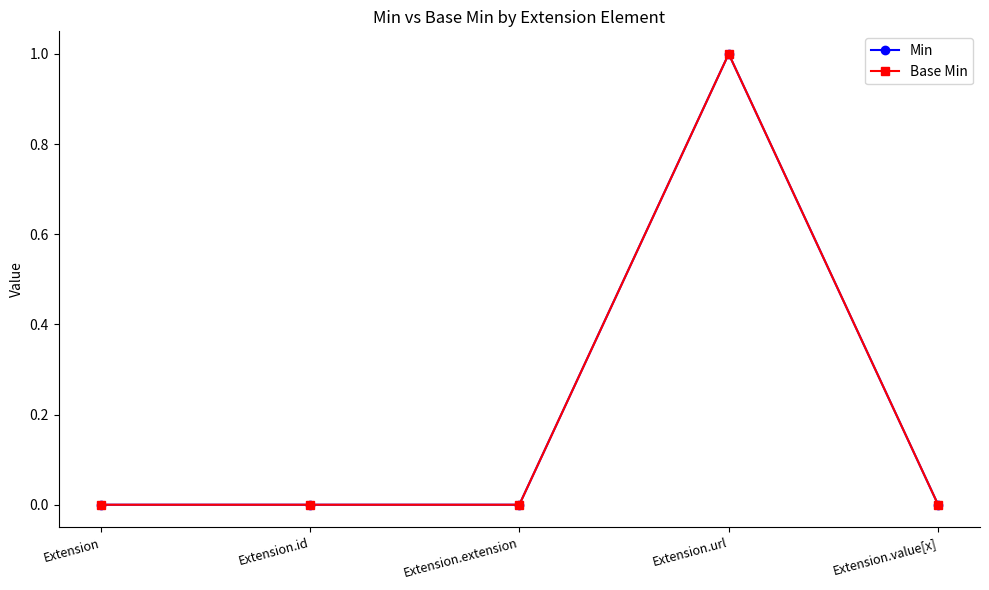

Is this an area chart (filled region under the line)?

No